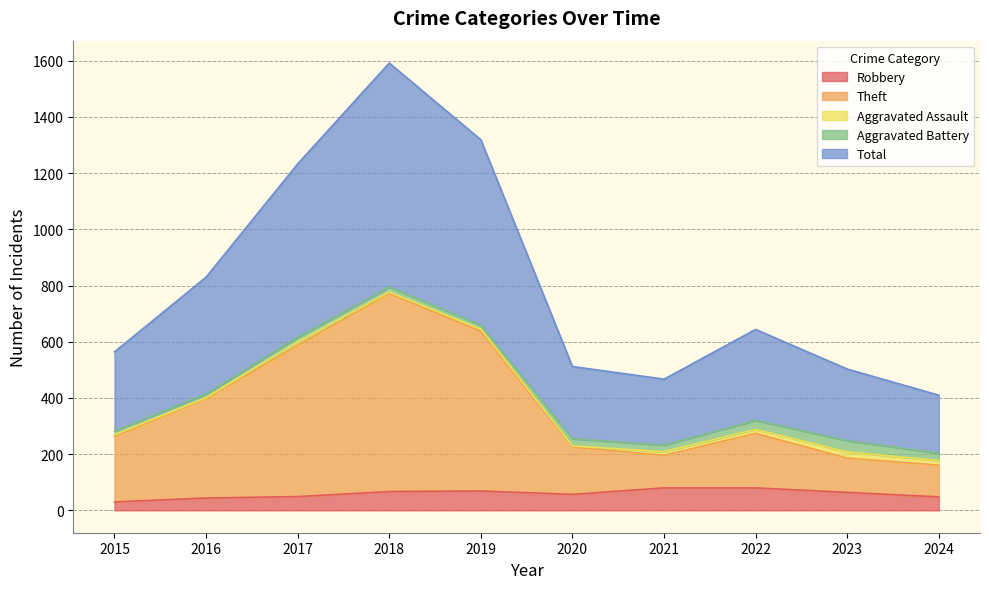

What is the difference between the Robbery values at 2019 and 2021?

11